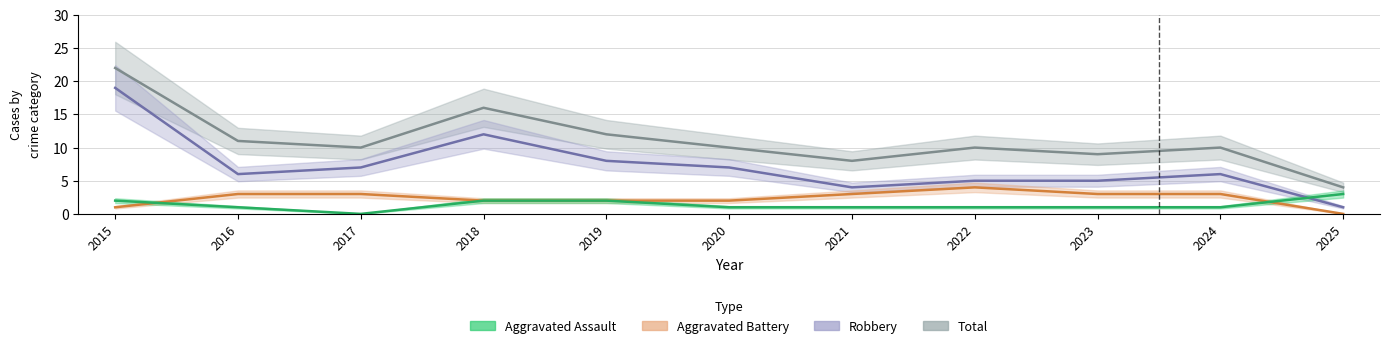

True or false: Aggravated Battery and Total cross at least once.

False